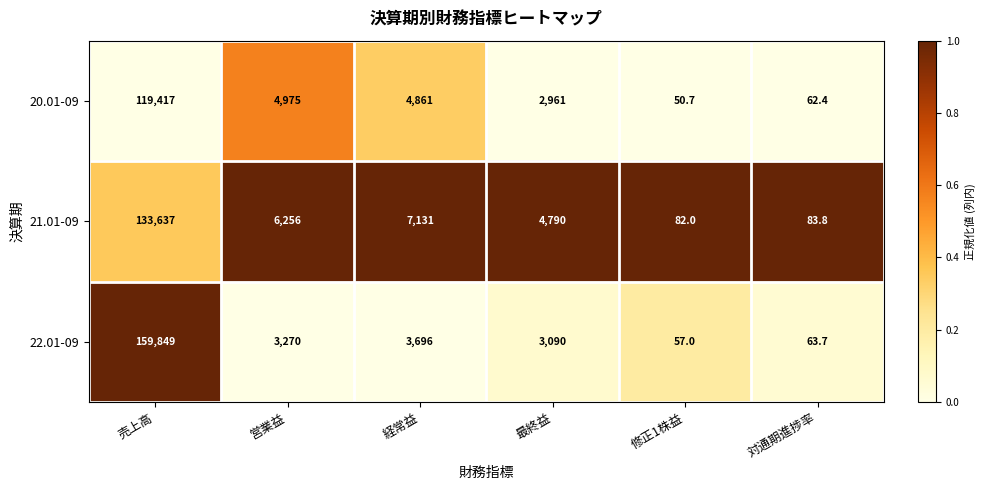

Which category has the lowest value across all series?

修正1株益